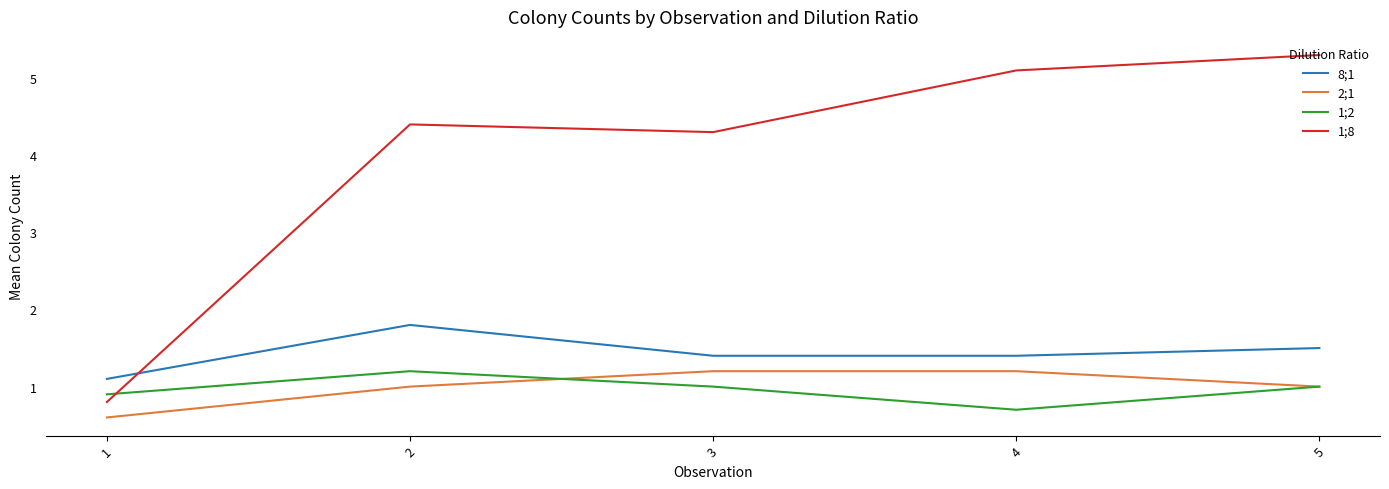

Rank the categories by 1;8 value from highest to lowest.

5, 4, 2, 3, 1